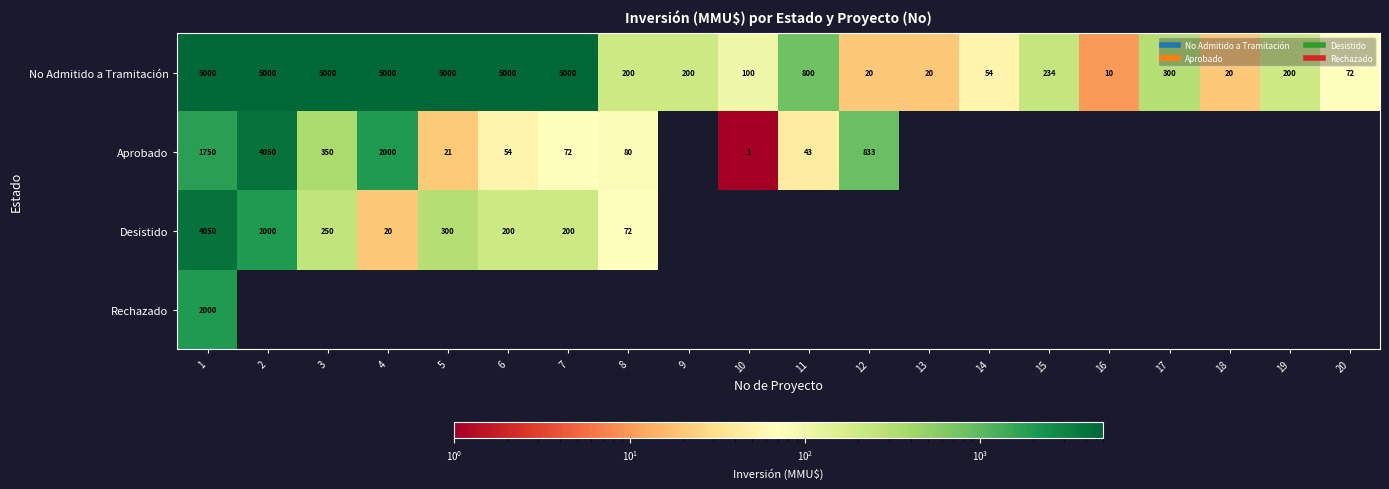

Read the No Admitido a Tramitación value at 16.

10